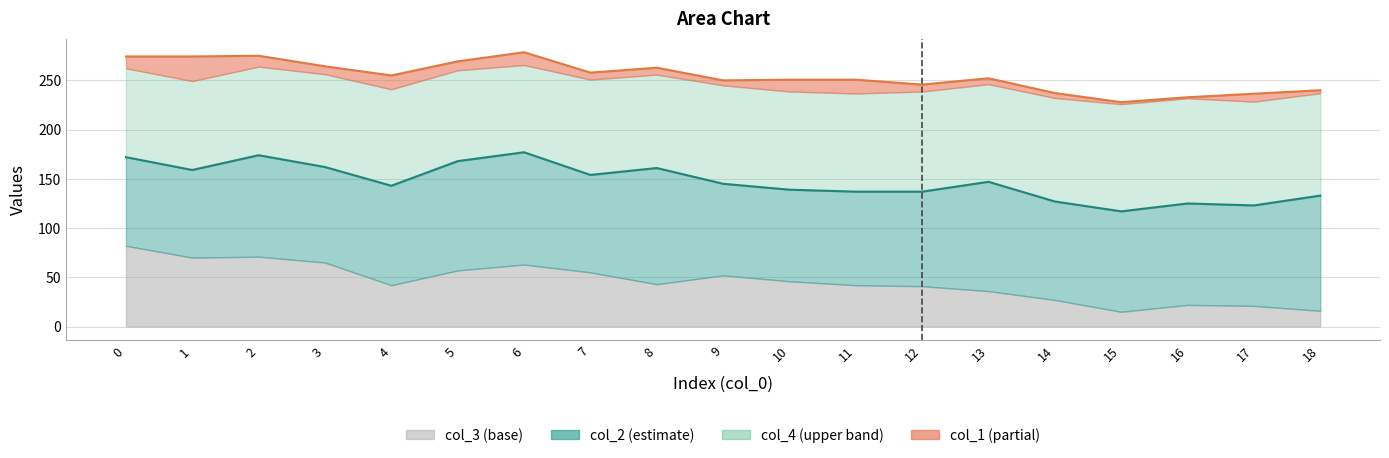

The value of col_2 at 13 is 47. True or false?

False